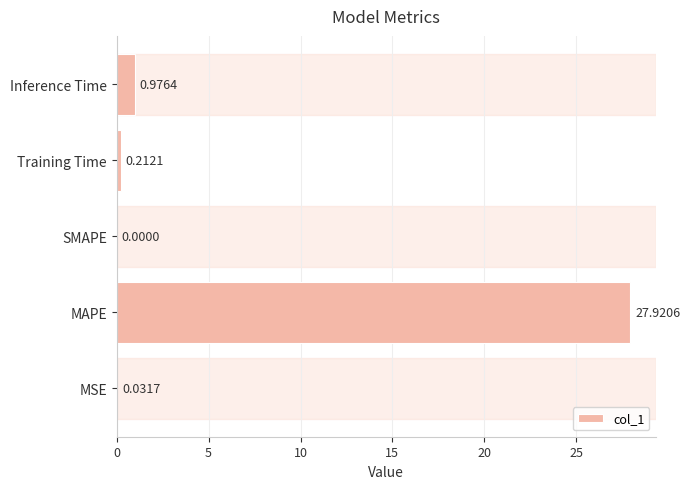

At which label is the value closest to 13?

Inference Time